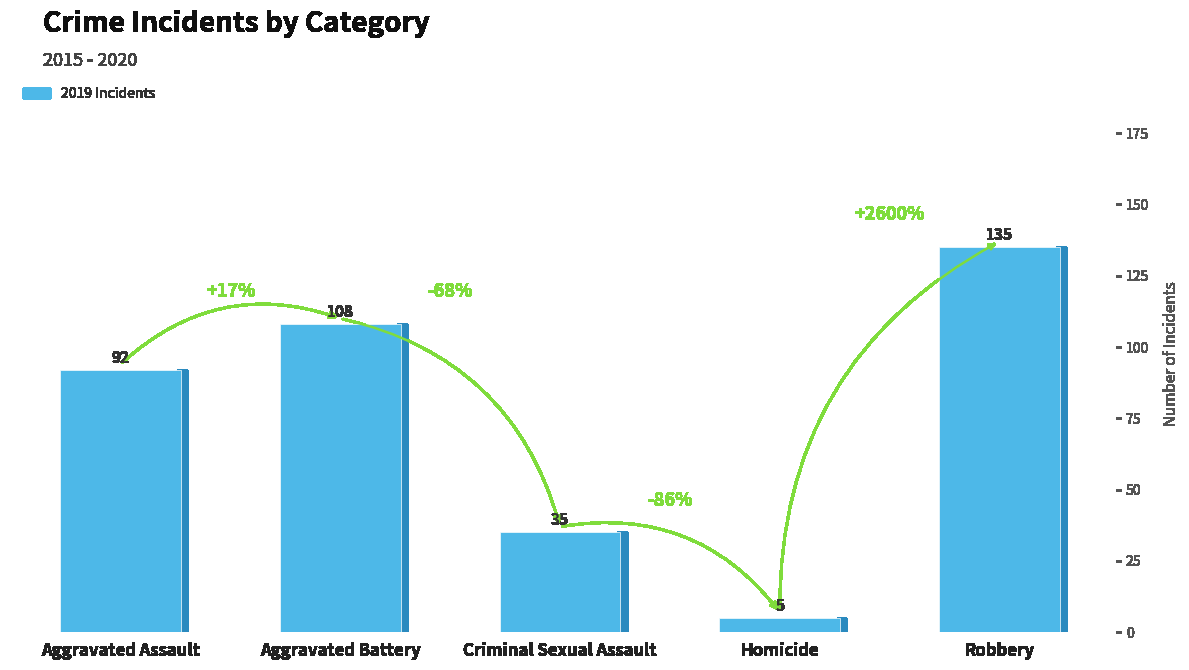

What is the label of the 4th bar from the left?

Homicide